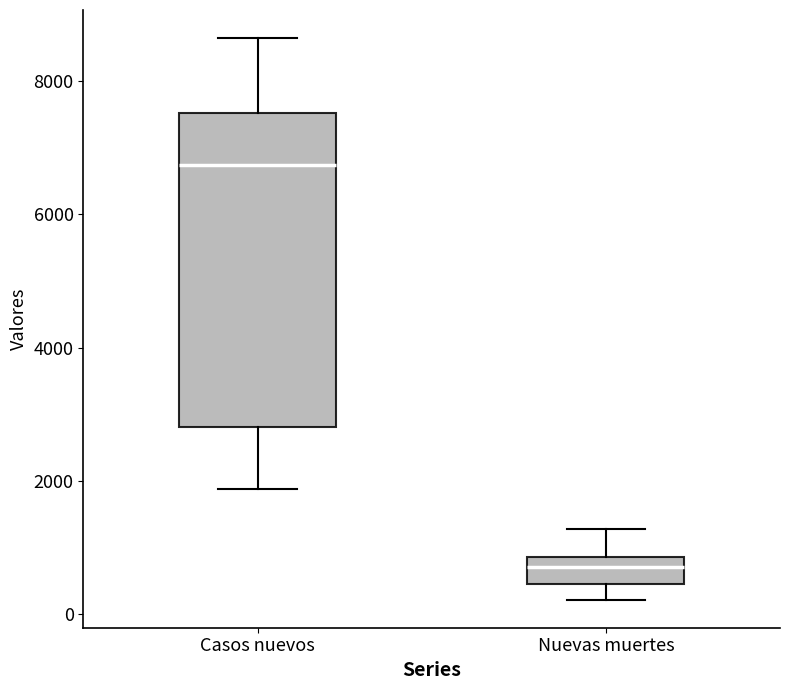

Which box's median line is the lowest?

Nuevas muertes